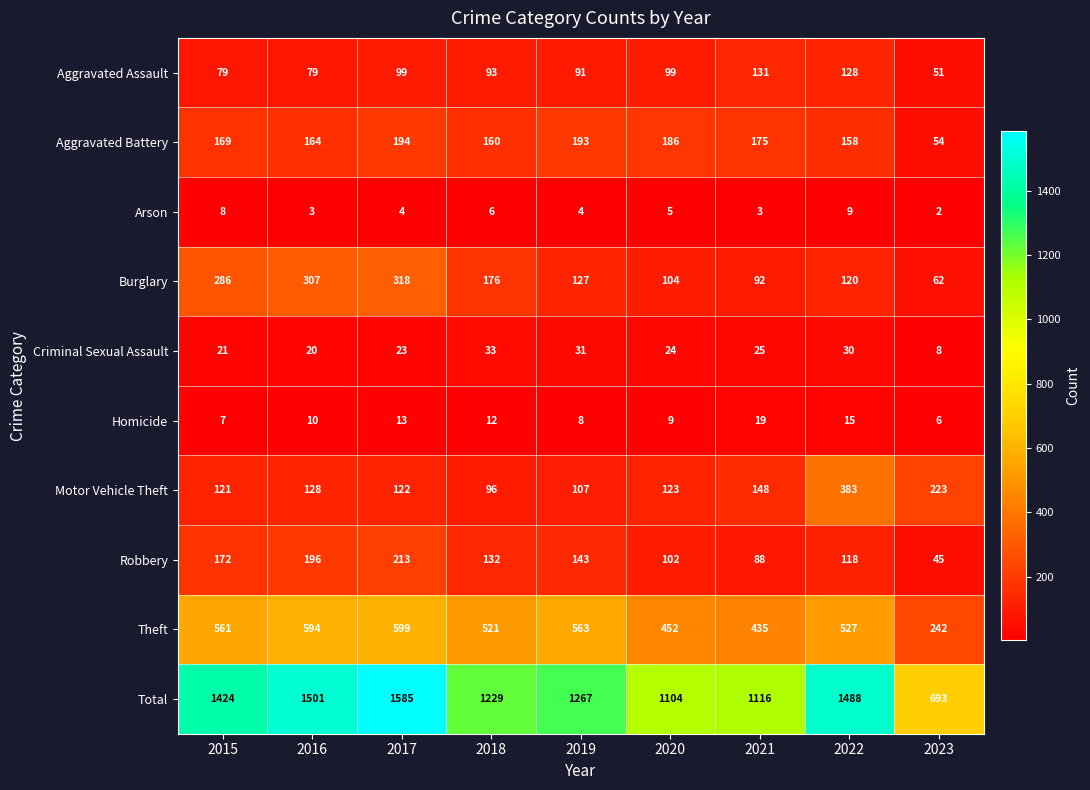

What is the difference between the Homicide values at 2016 and 2017?

3